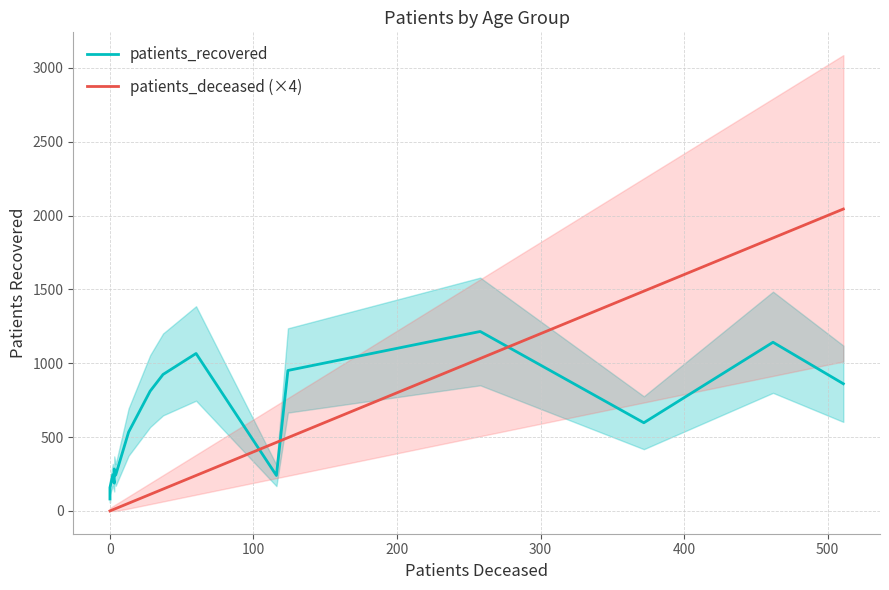

Which series changed the most between −100 and 0?

patients_recovered